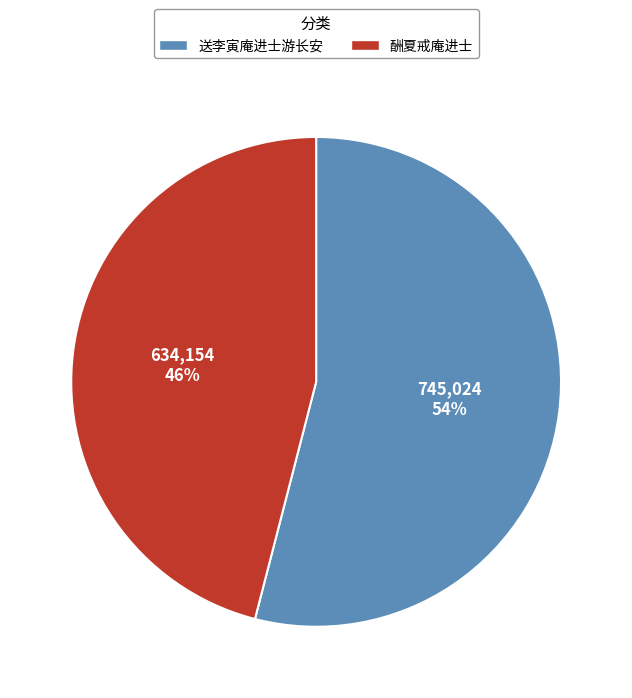

Does any single category account for the majority?

Yes